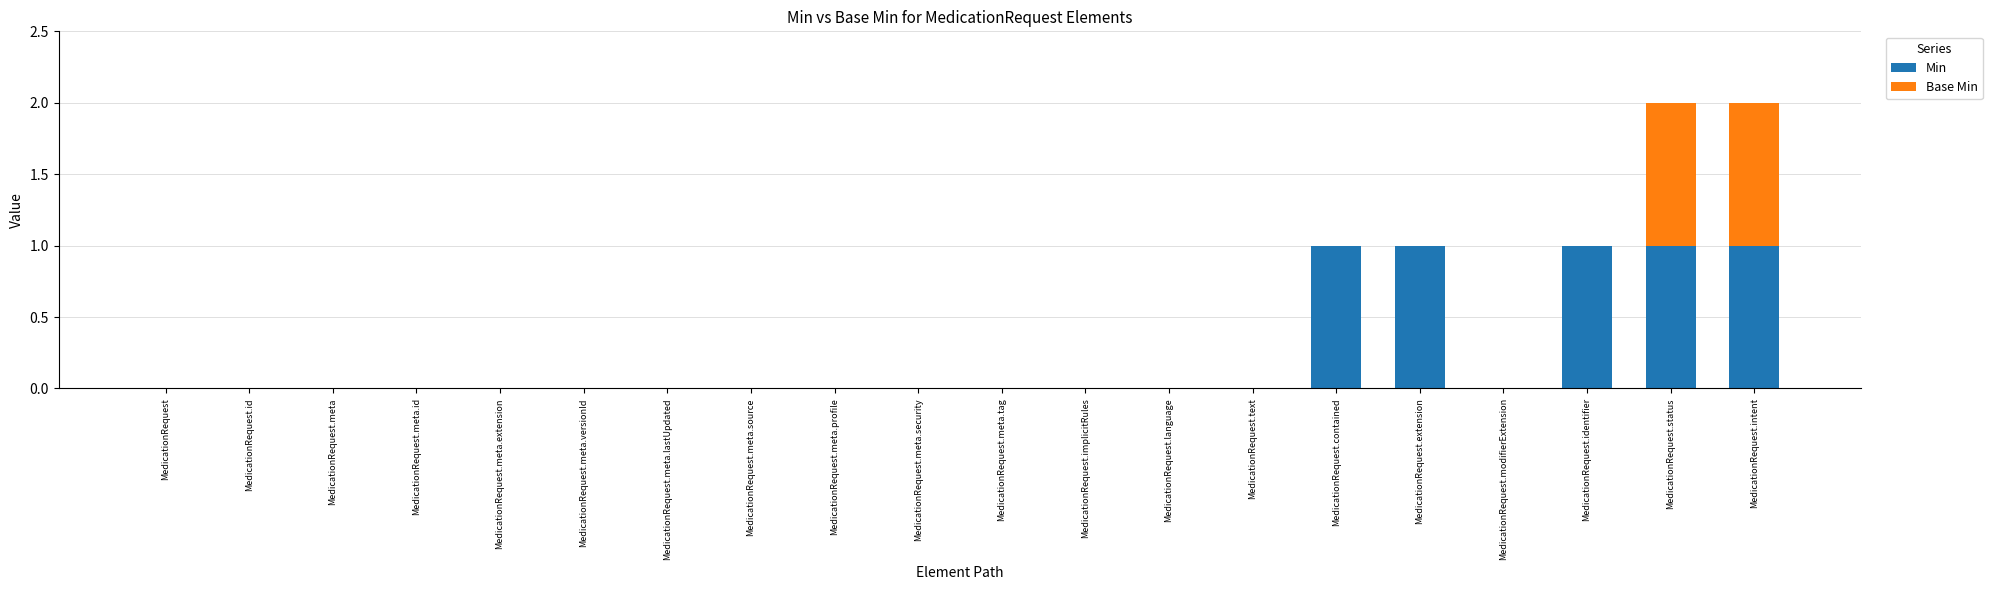

What is the sum of all Min values?

5